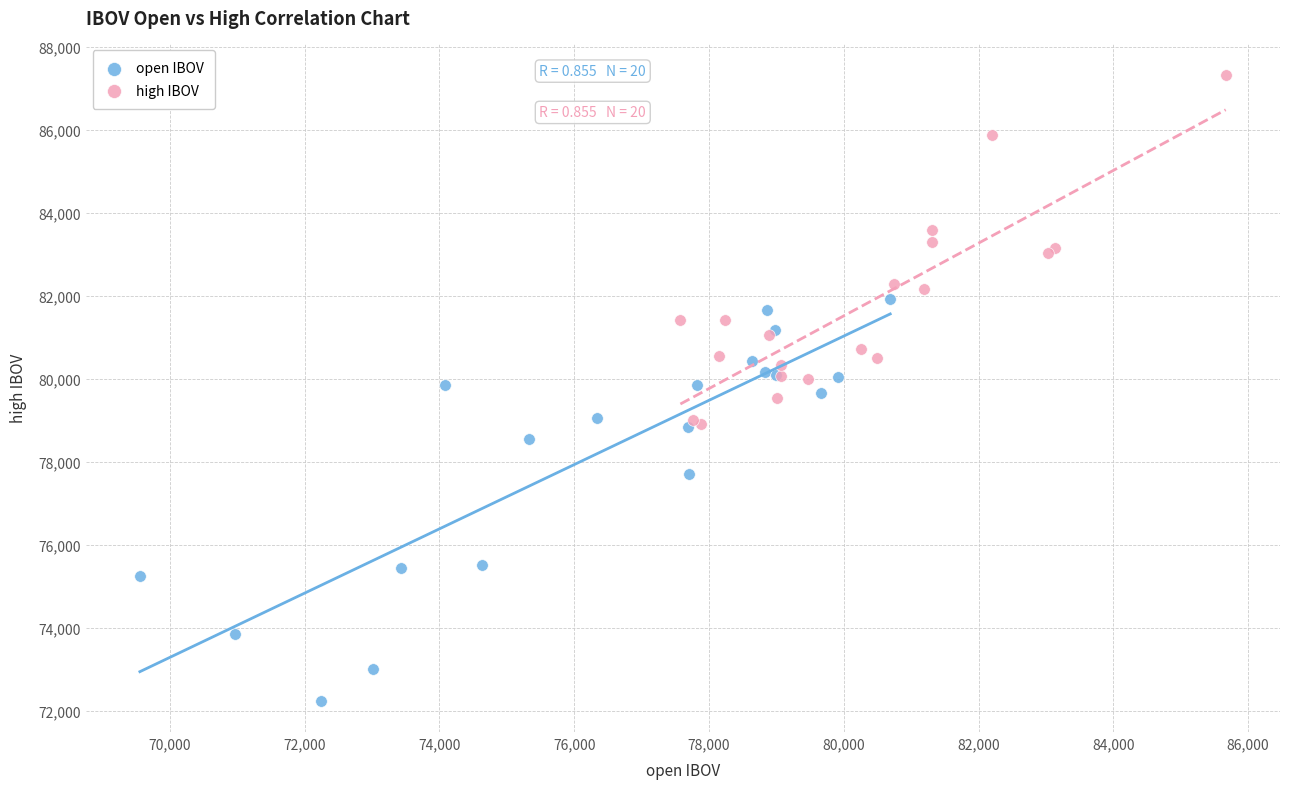

Which series has the widest spread of Y values?

open IBOV